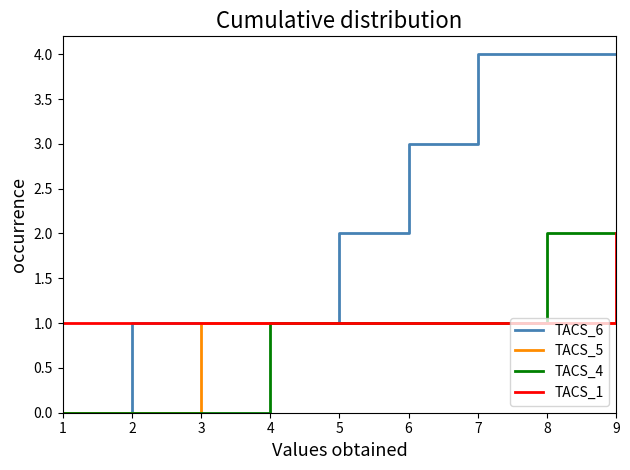

Which series has the largest total across all categories?

TACS_6